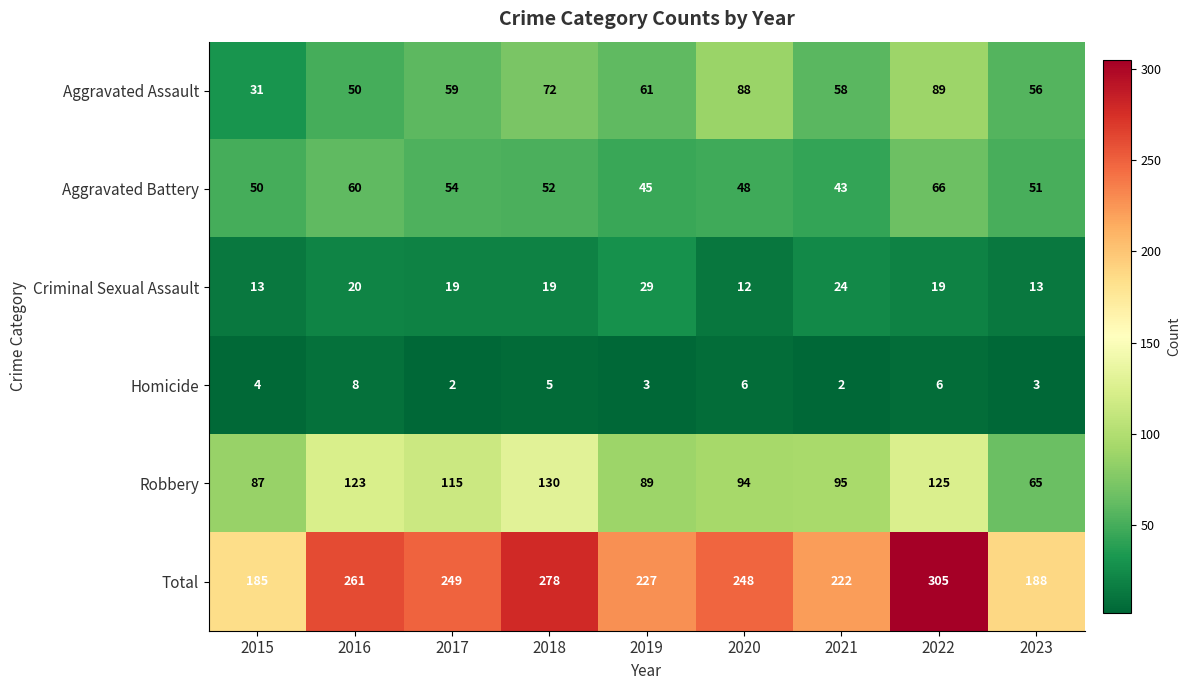

How many categories are shown in the chart?

9